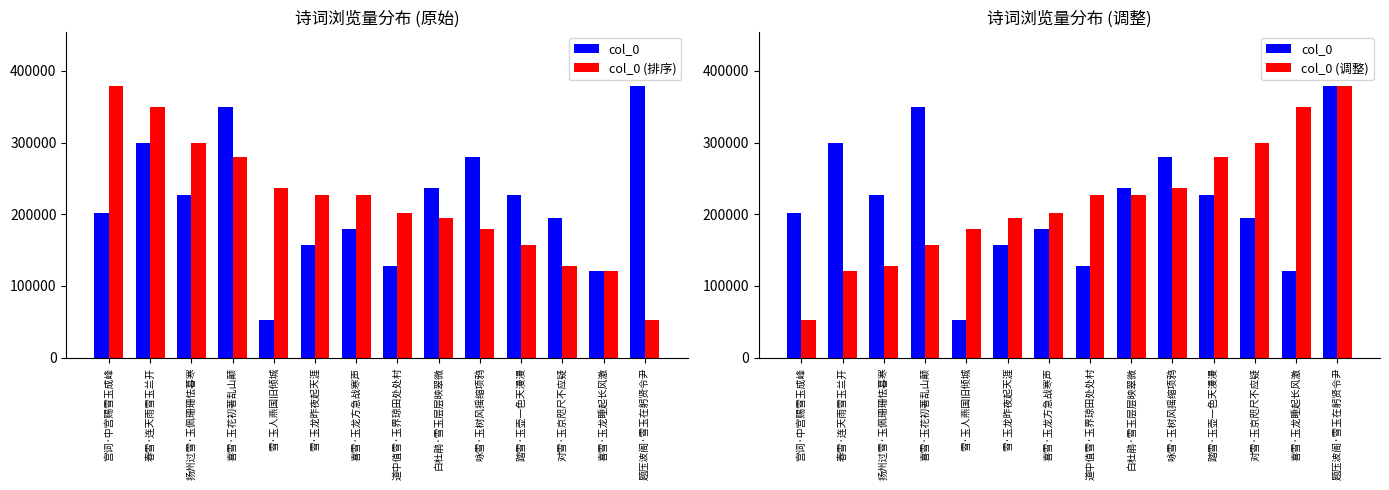

What is the total value across all series at 咏雪·玉树风摇缩项鸦?

696034